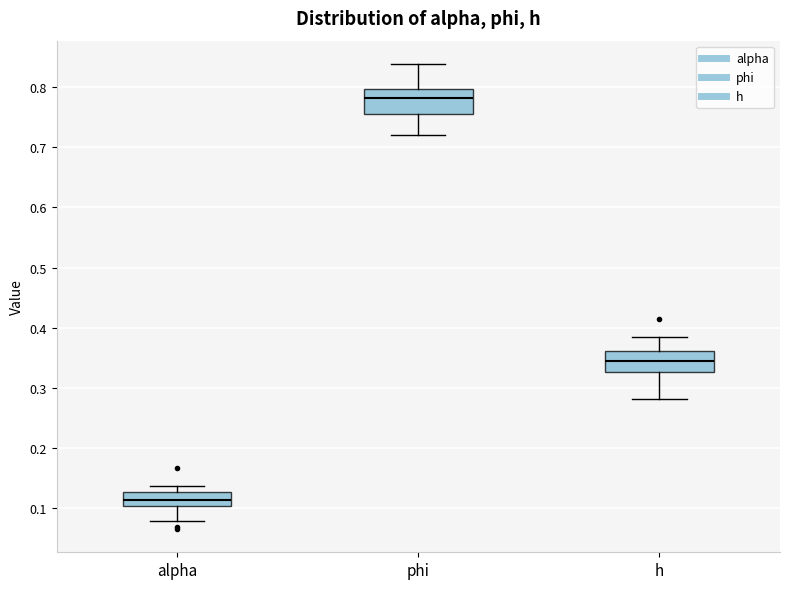

Reading left to right, transcribe this box plot: for each box, give where its median line is, the range the box spans, and where its two whiskers end, as read against the y-axis. The values are not printed on the chart, so give them approximately, as read against the axis.

alpha: median 0.11, box 0.10 to 0.13, whiskers 0.08 to 0.14
phi: median 0.78, box 0.75 to 0.80, whiskers 0.72 to 0.84
h: median 0.35, box 0.33 to 0.36, whiskers 0.28 to 0.39